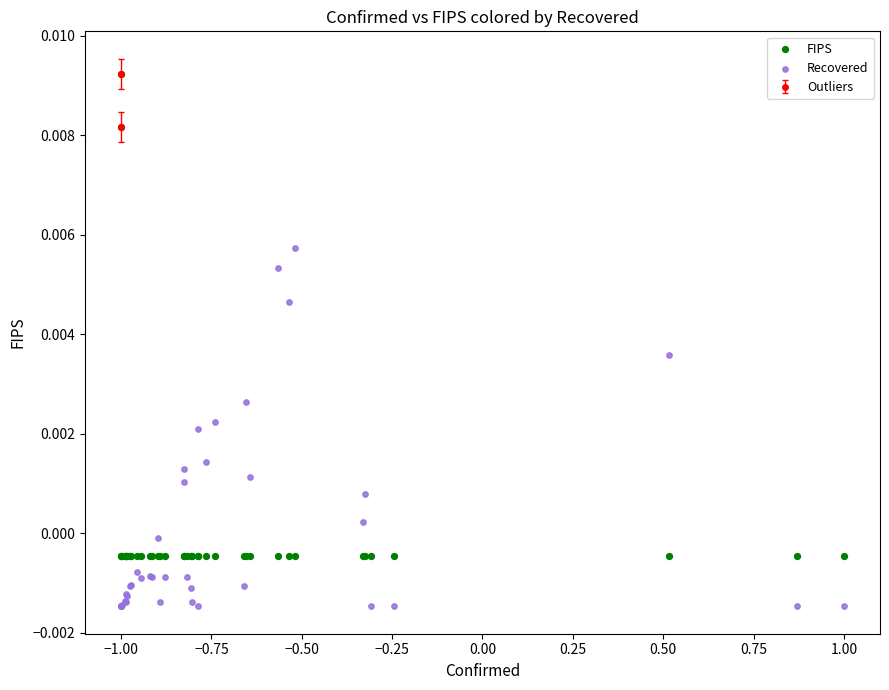

Which series contains the lowest Y value?

Recovered